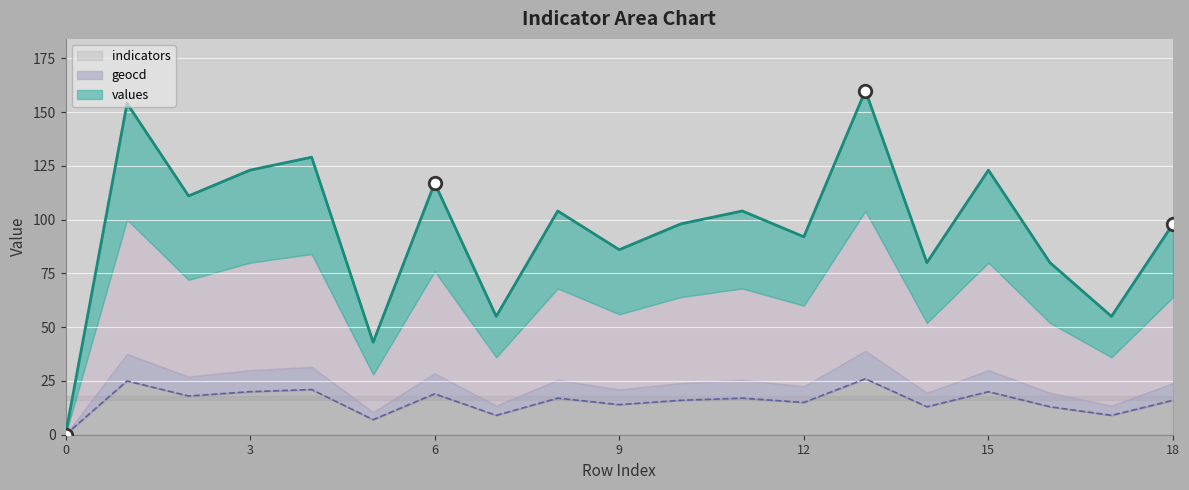

How many data points in geocd are above 16?

9